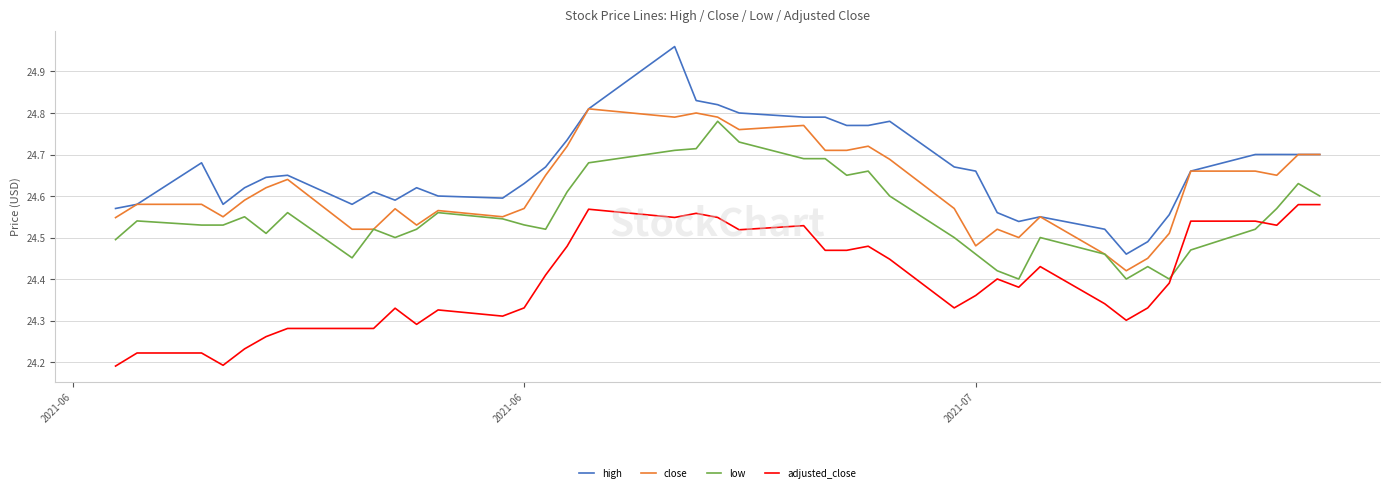

True or false: close and adjusted_close cross at least once.

False